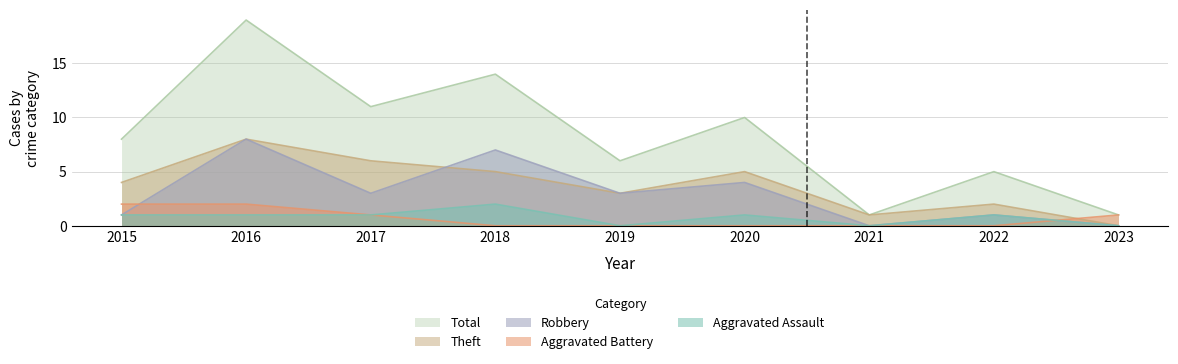

How many values in Aggravated Assault are above zero?

6